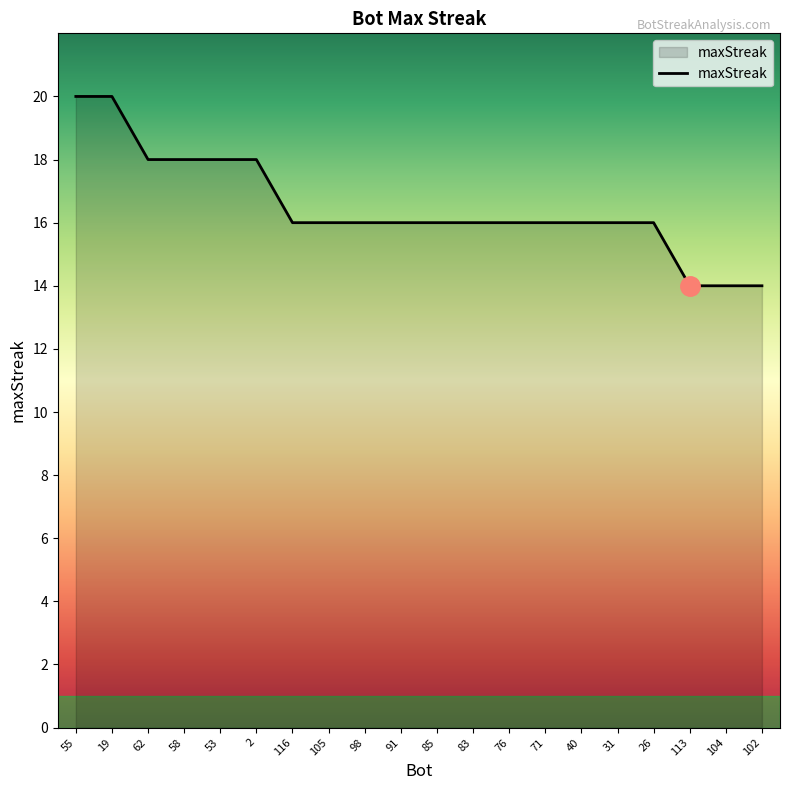

Where does the data first go above 16?

55